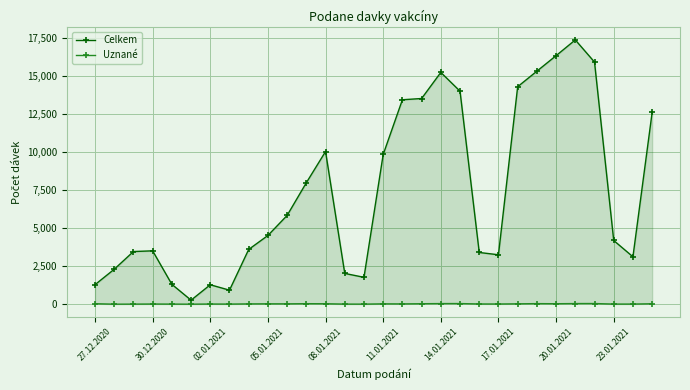

True or false: Uznané has more than 0 interior local peaks.

True